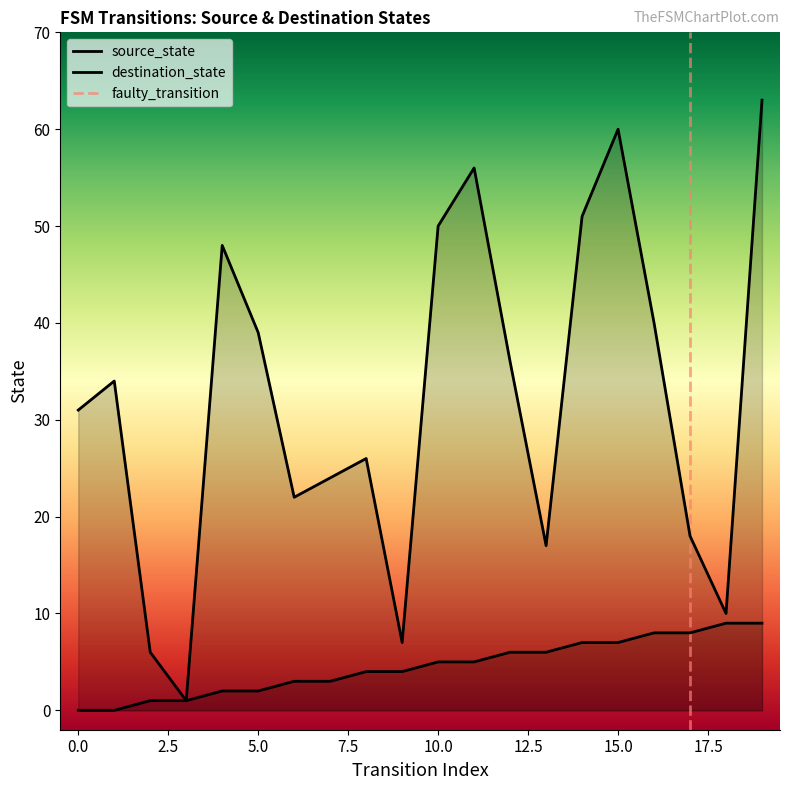

The source_state series shows 12 at 18. True or false?

False